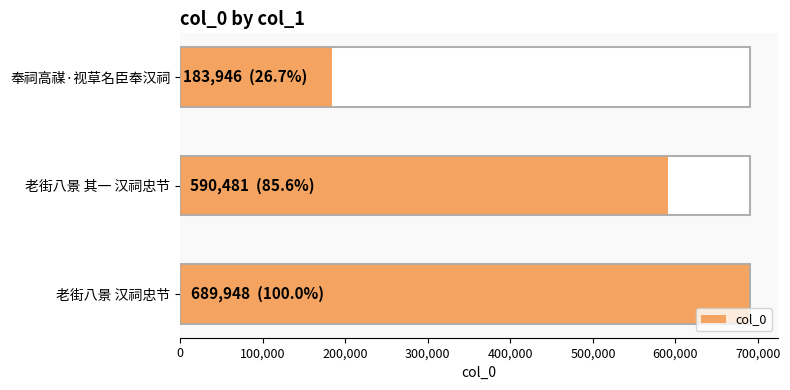

What is the smallest value displayed?

183946